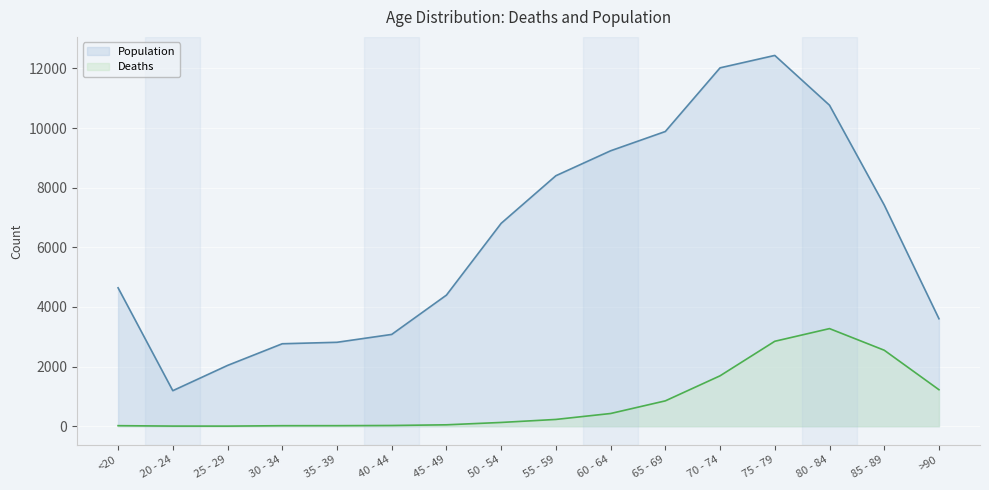

What is the label of the 4th point from the right?

75 - 79